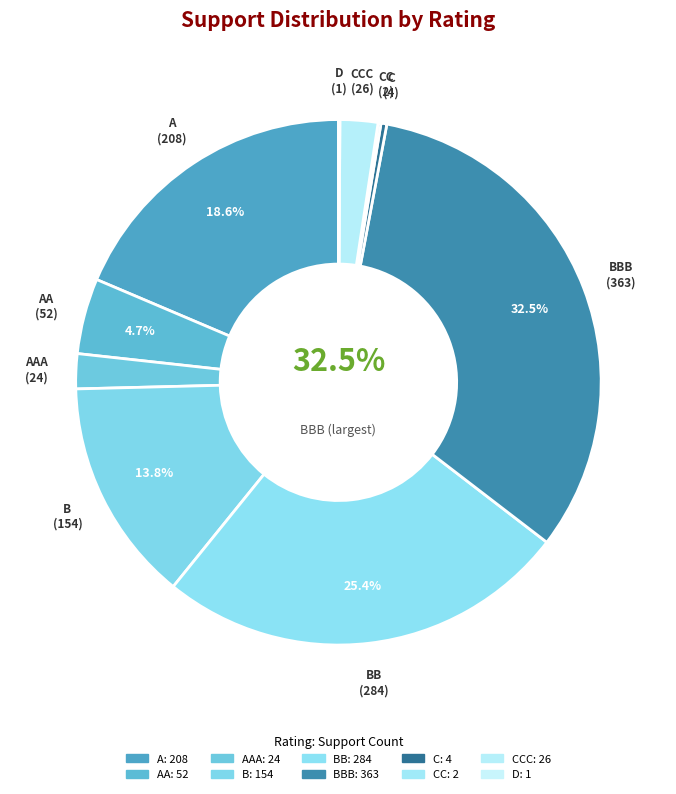

Is it true that BBB is 19% of the pie?

False